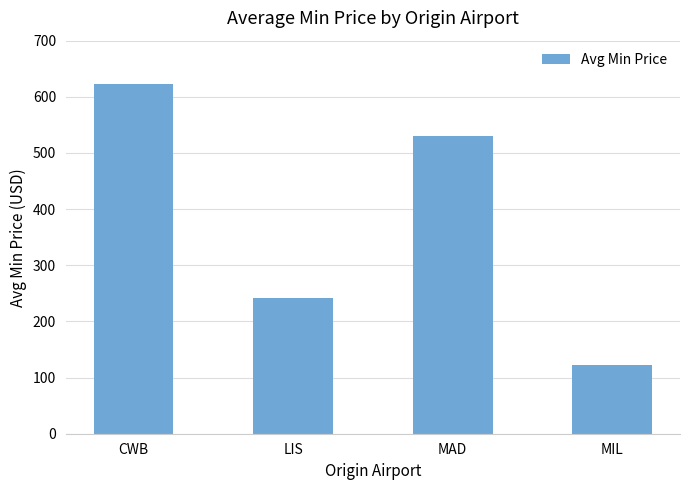

What is the difference between the maximum and minimum values?

500.8